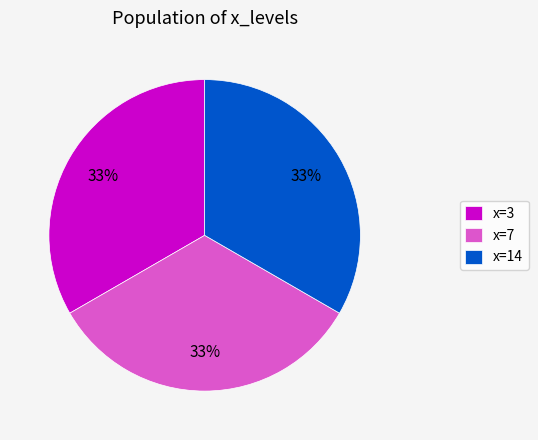

To the nearest percent, what portion does x=7 represent?

33%